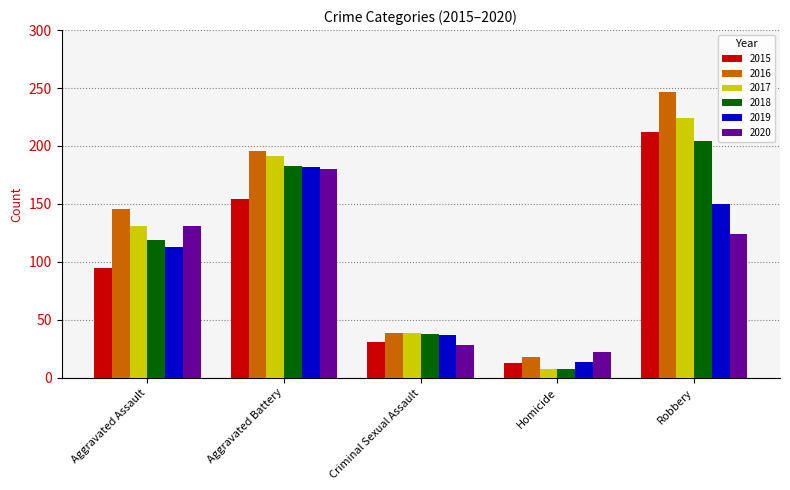

Which series has the widest spread of values?

2016